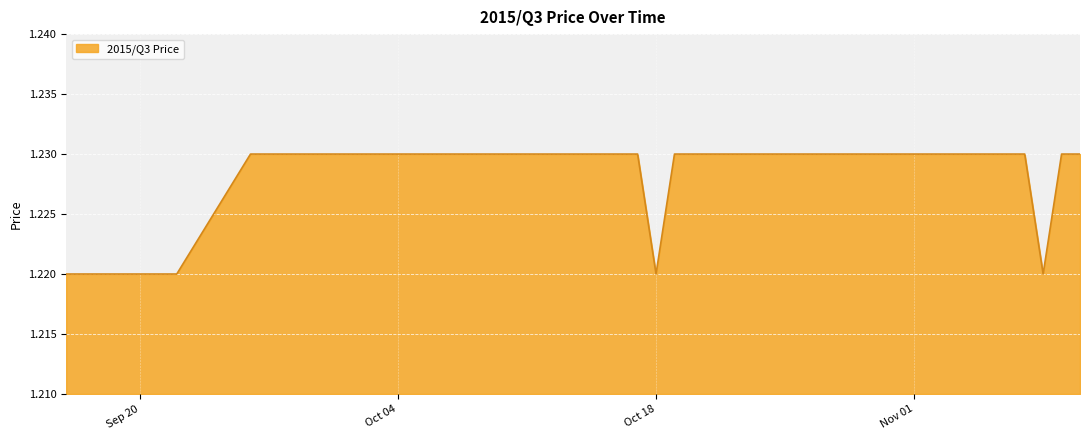

Does the chart display data point markers on the line(s)?

No